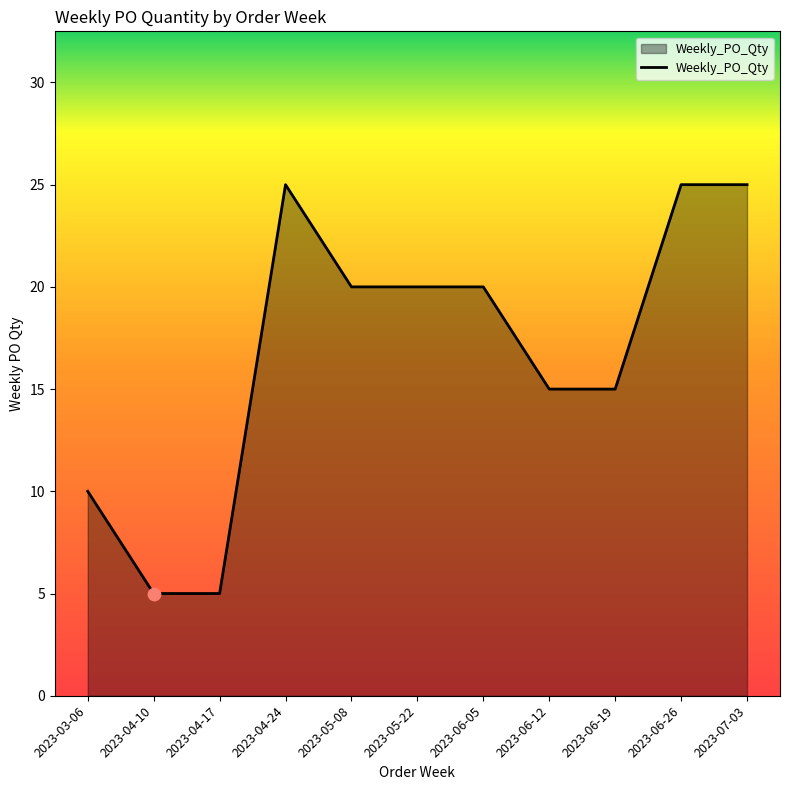

Between 2023-06-05 and 2023-06-26, which is larger?

2023-06-26